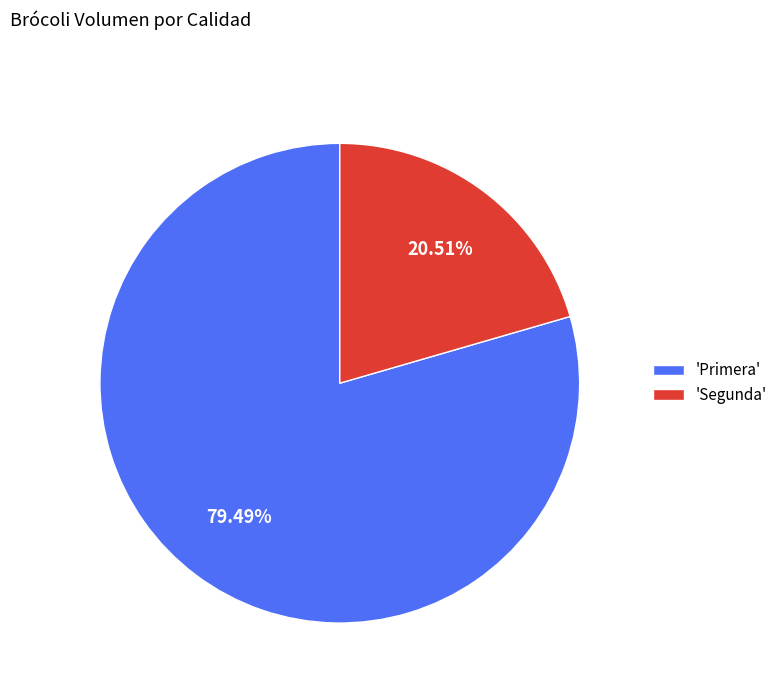

Which slice represents more than half of the pie?

'Primera'